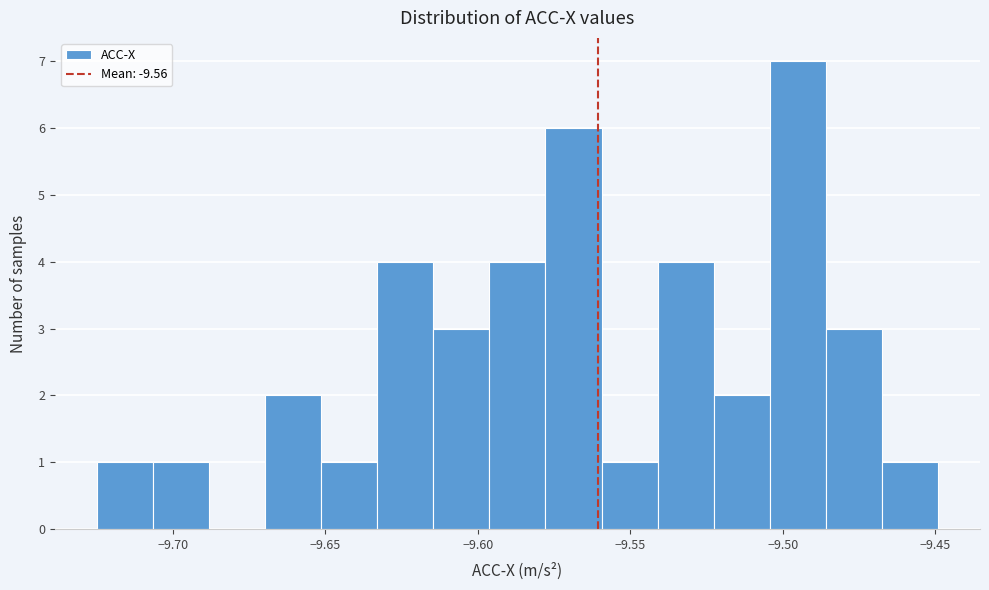

Read against the x-axis, roughly where is the centre of the tallest bar?

-9.495